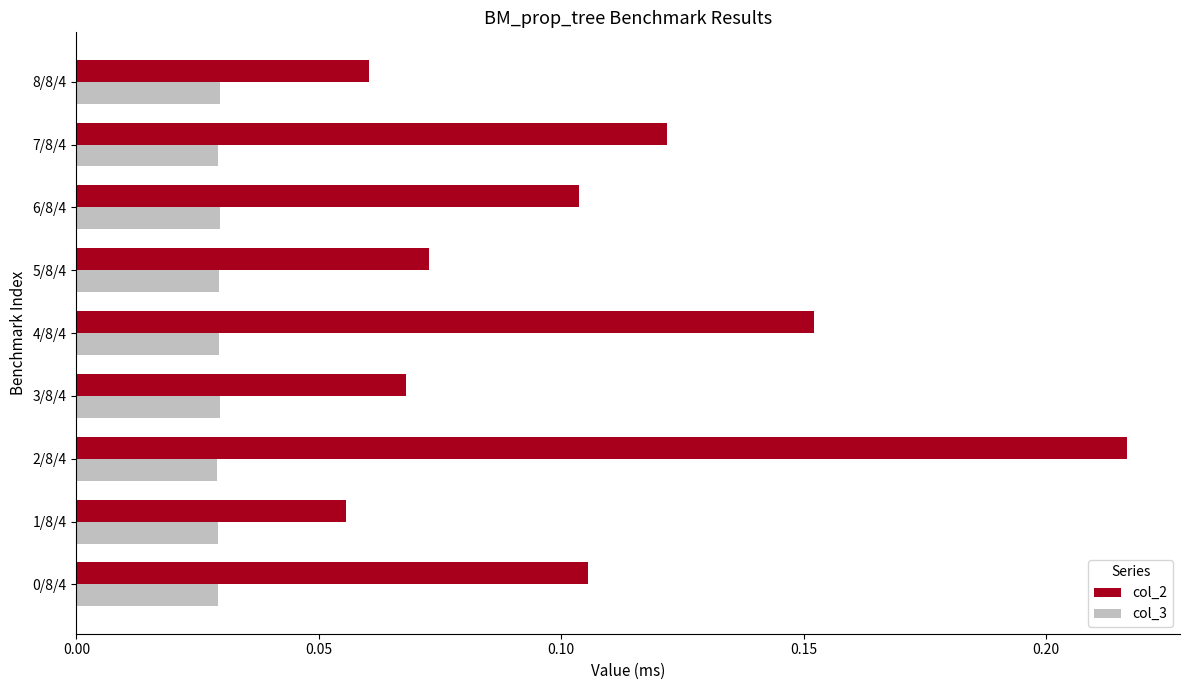

List the series in order of their peak value, highest first.

col_2, col_3